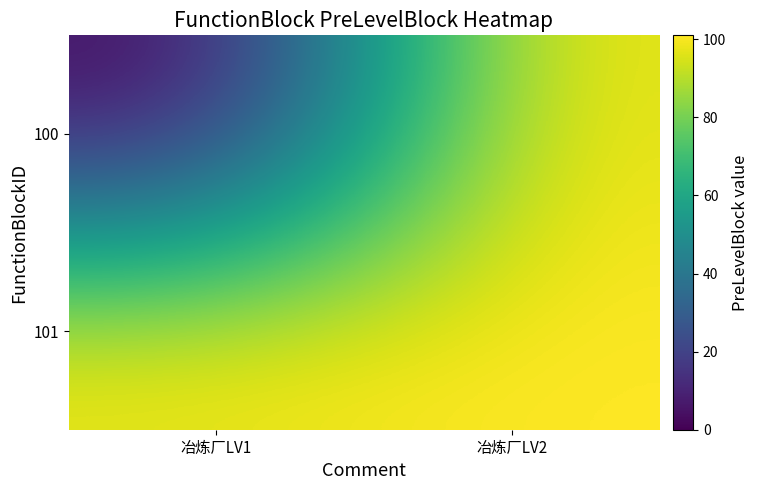

Which series has the widest spread of values?

100